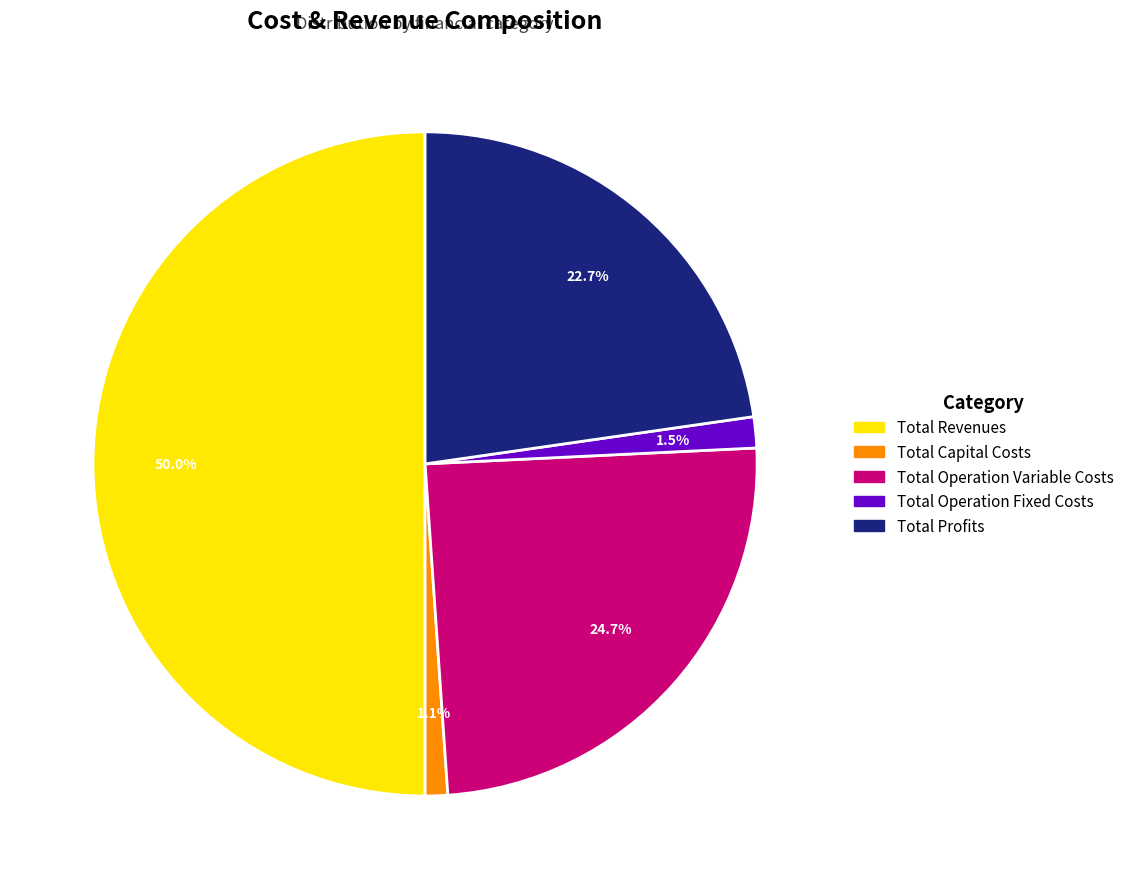

To the nearest percent, what is the average slice percentage?

20%